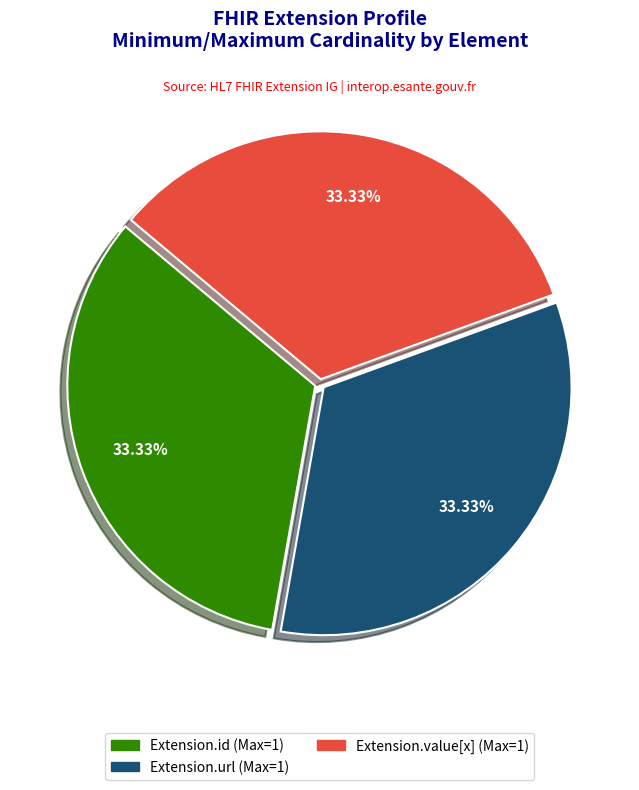

Does any single category account for the majority?

No